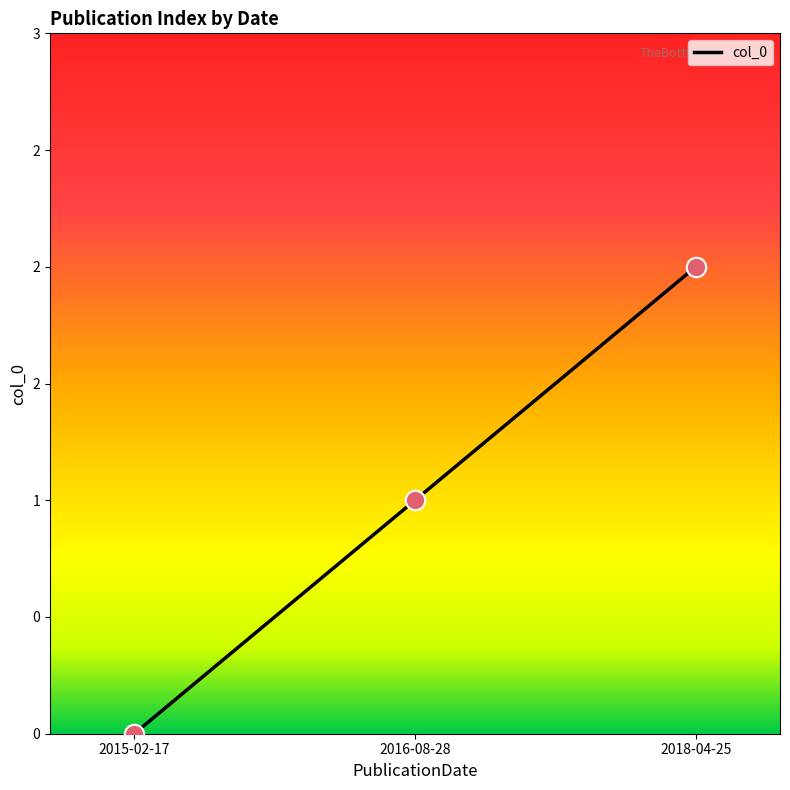

What is the change in value from 2016-08-28 to 2018-04-25?

+1